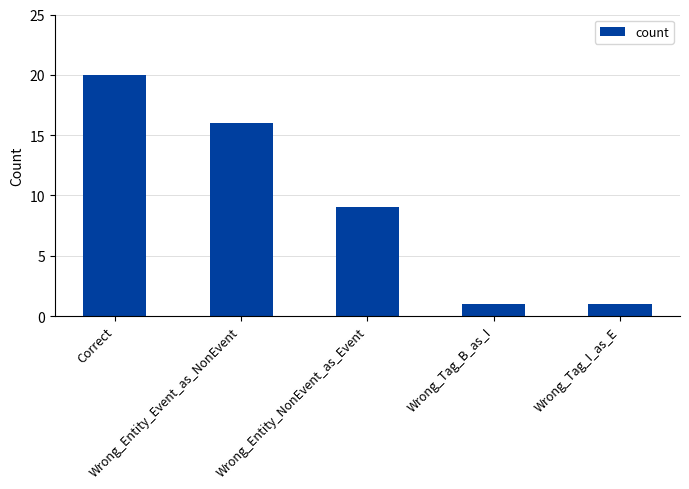

What is the sum of all values?

47